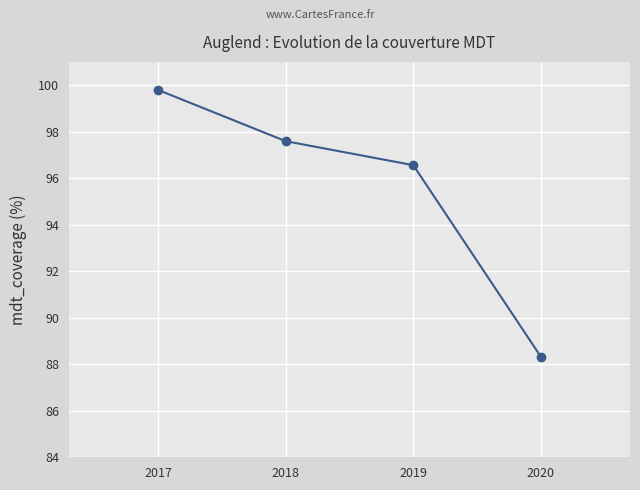

Rank the categories by value from highest to lowest.

2017, 2018, 2019, 2020